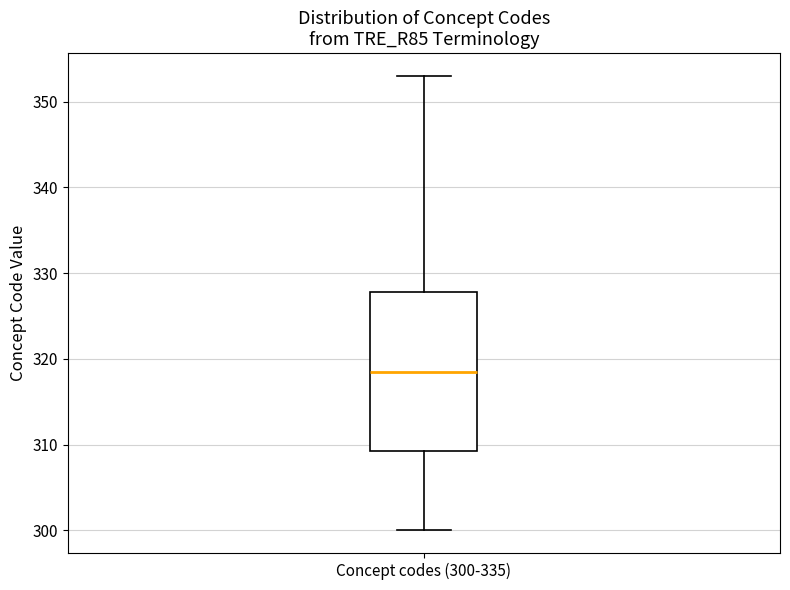

Transcribe this box plot: give where the median line is, the range the box spans, and where the two whiskers end, as read against the y-axis. The values are not printed on the chart, so give them approximately, as read against the axis.

median 319, box 309 to 328, whiskers 300 to 353